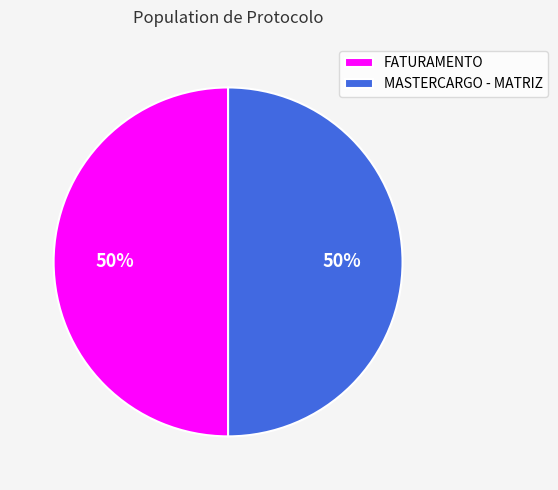

What is the ratio of the value at MASTERCARGO - MATRIZ to the value at FATURAMENTO?

1.0